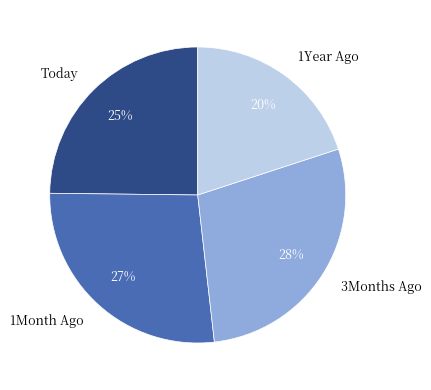

To the nearest percent, what portion does 3Months Ago represent?

28%